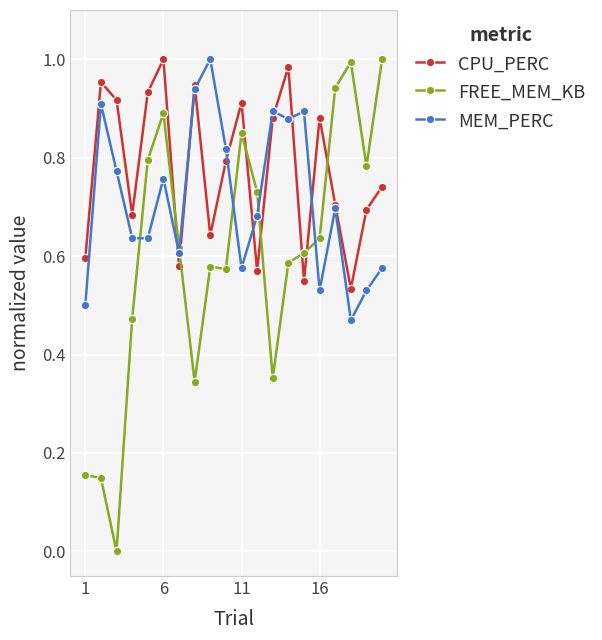

Which series has the largest total across all categories?

CPU_PERC